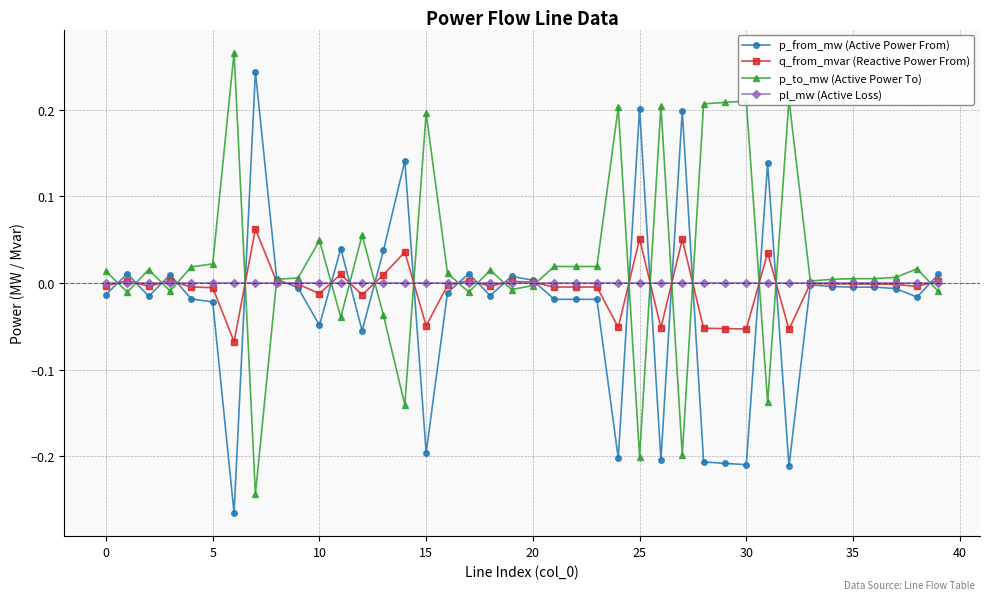

Does the chart have visible grid lines?

Yes